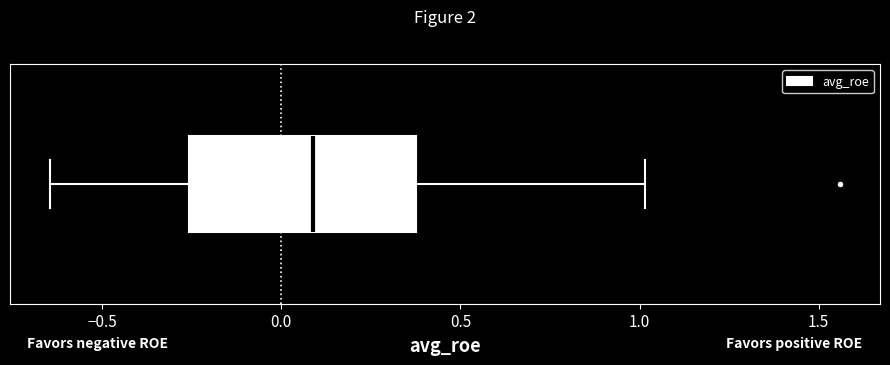

Transcribe this box plot: give where the median line is, the range the box spans, and where the two whiskers end, as read against the x-axis. The values are not printed on the chart, so give them approximately, as read against the axis.

median 0.10, box -0.25 to 0.40, whiskers -0.65 to 1.00